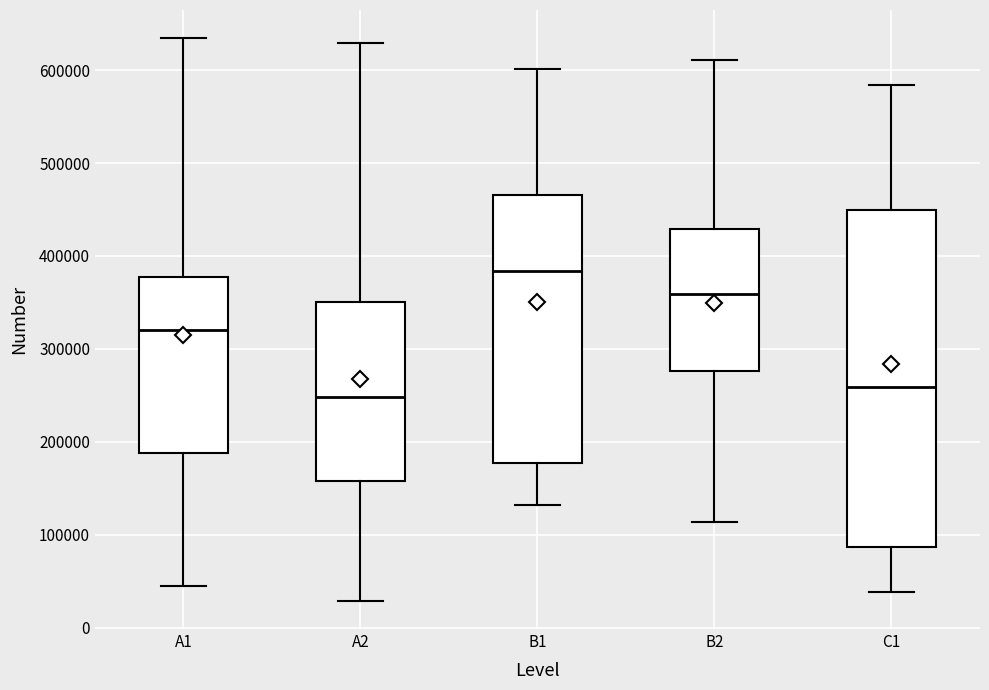

Where does the median line of the box for B2 sit on the y-axis? The values are not printed on the chart, so give them approximately, as read against the axis.

360000